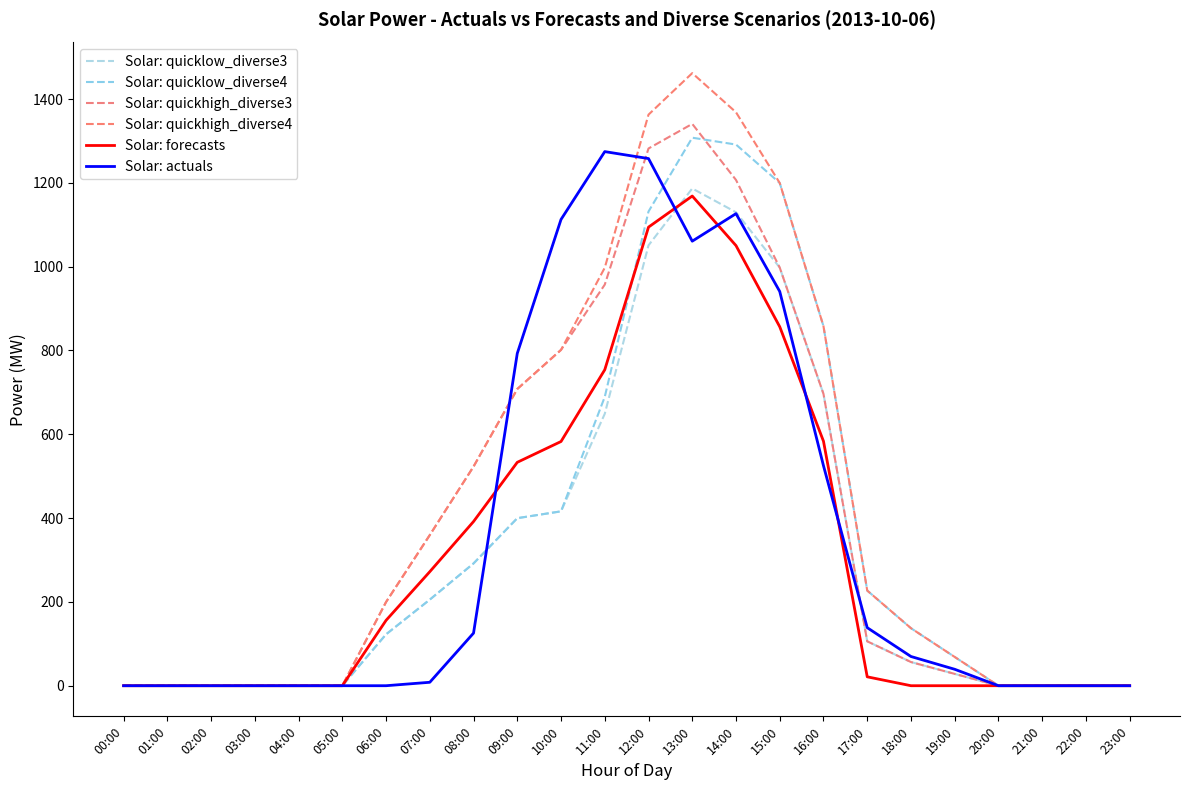

The Solar: quickhigh_diverse3 series shows -804.8 at 00:00. True or false?

False